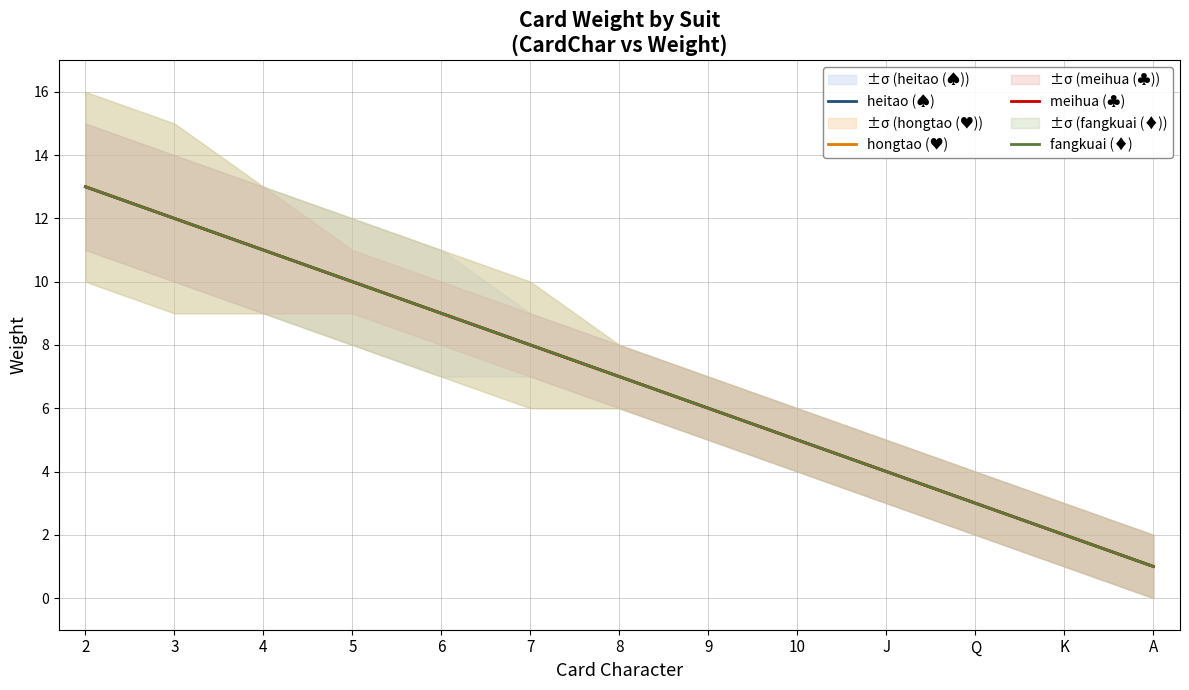

Is it true that fangkuai (♦) equals 1 at A?

True